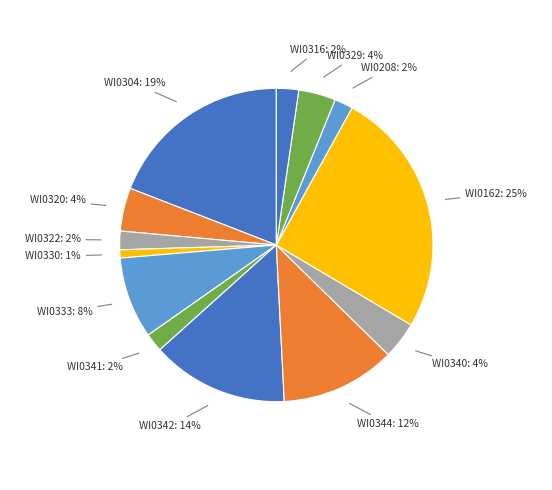

How many segments does this pie chart have?

13